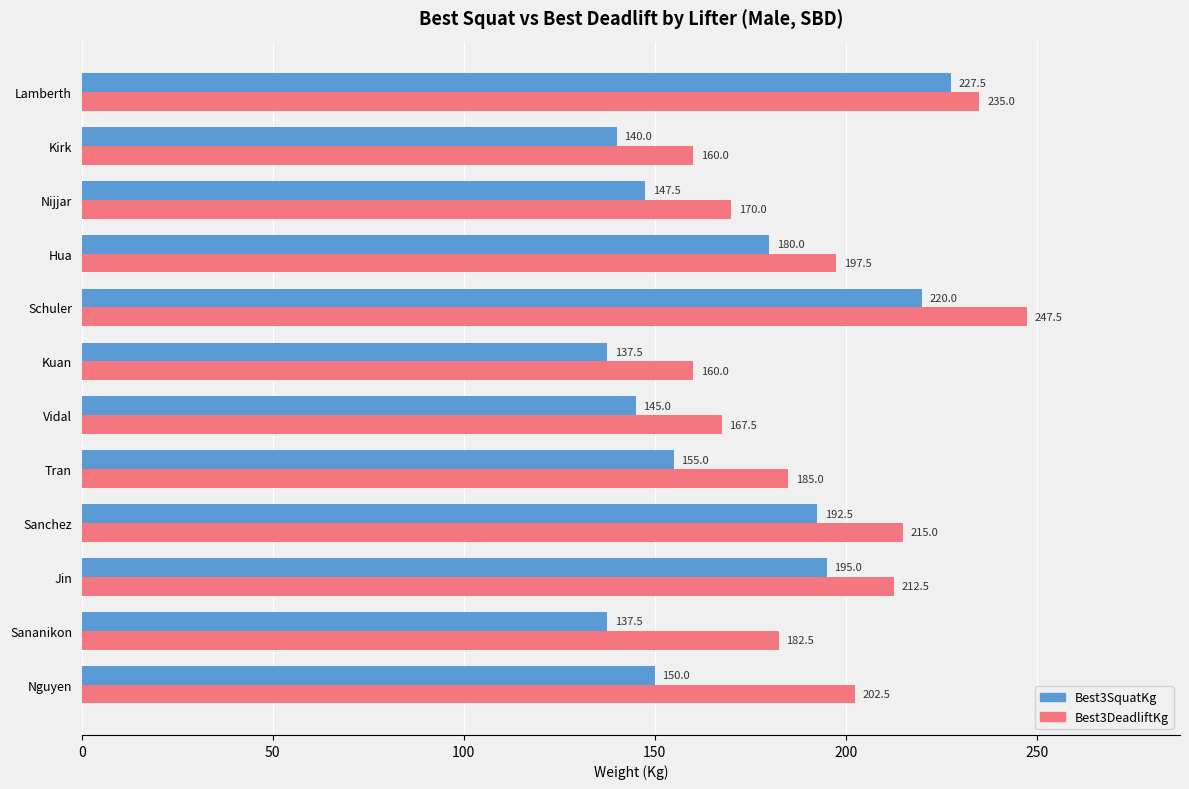

True or false: Best3DeadliftKg has a value of 160.0 at Kirk.

True